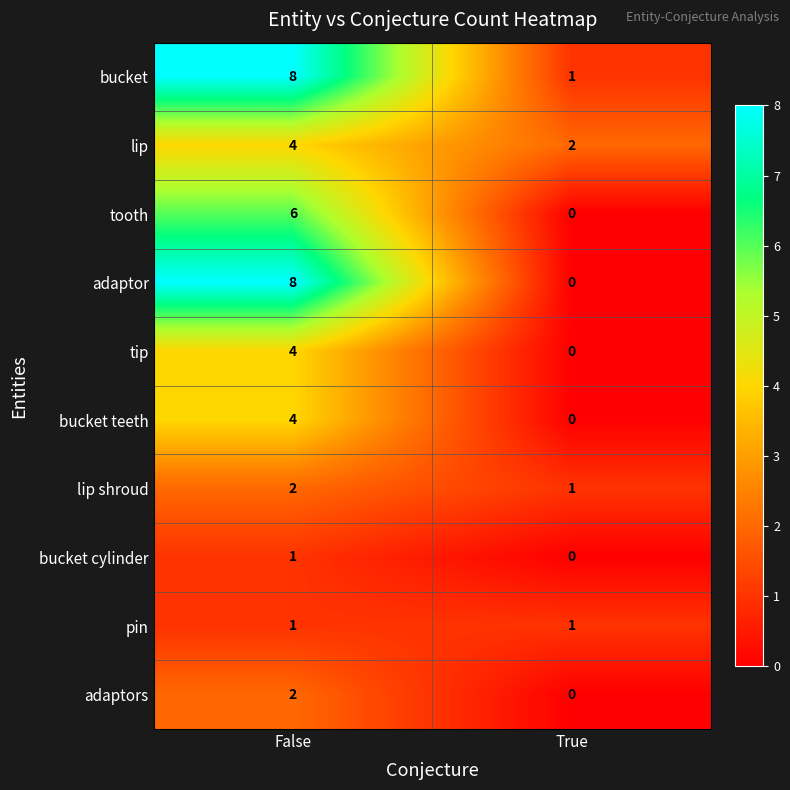

Reading left to right, what are all the values shown in this chart?

bucket: 8	1
lip: 4	2
tooth: 6	0
adaptor: 8	0
tip: 4	0
bucket teeth: 4	0
lip shroud: 2	1
bucket cylinder: 1	0
pin: 1	1
adaptors: 2	0